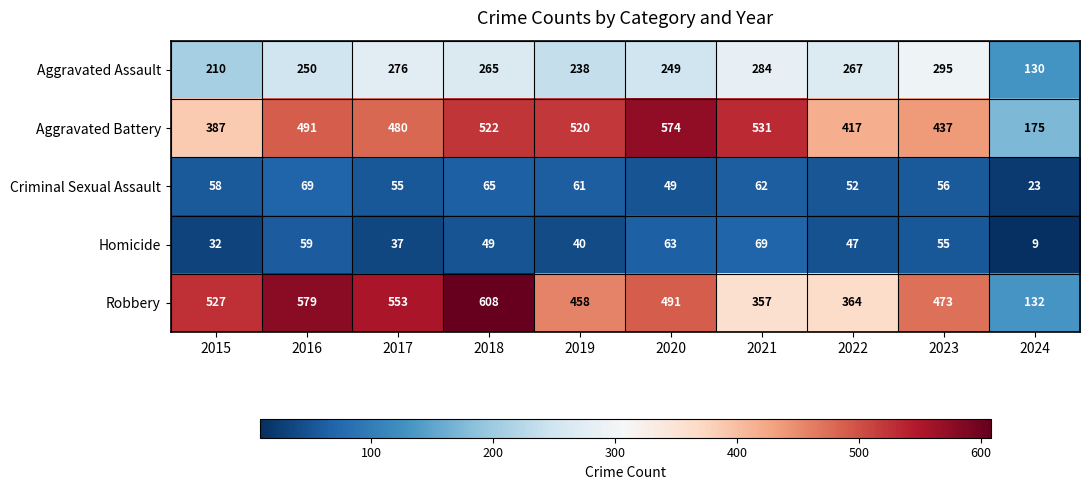

Which series changed the most between 2015 and 2024?

Robbery